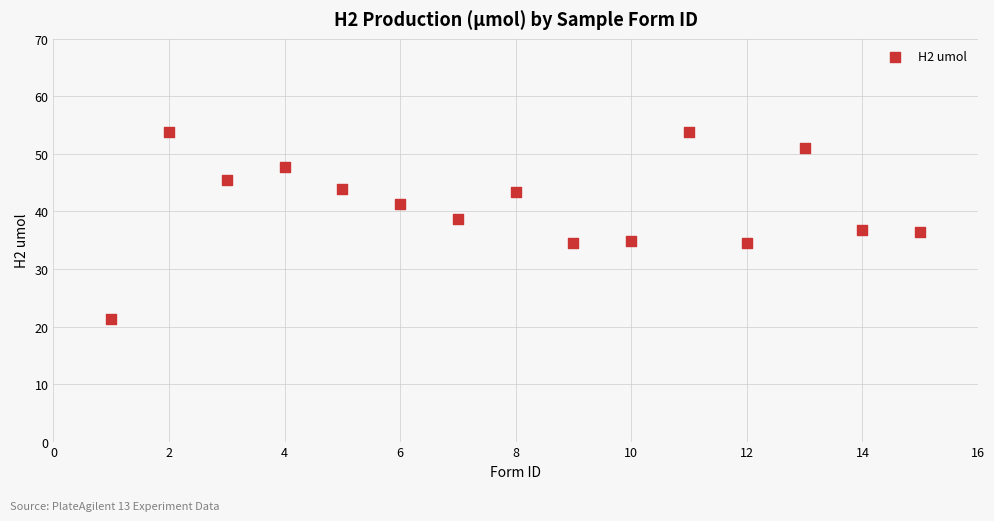

What is the range of Y values (max minus min)?

32.6